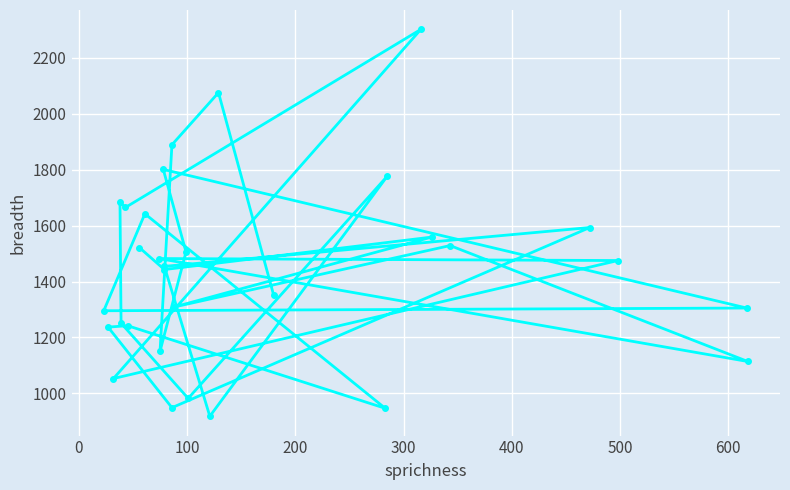

How many lines are shown in the chart?

1